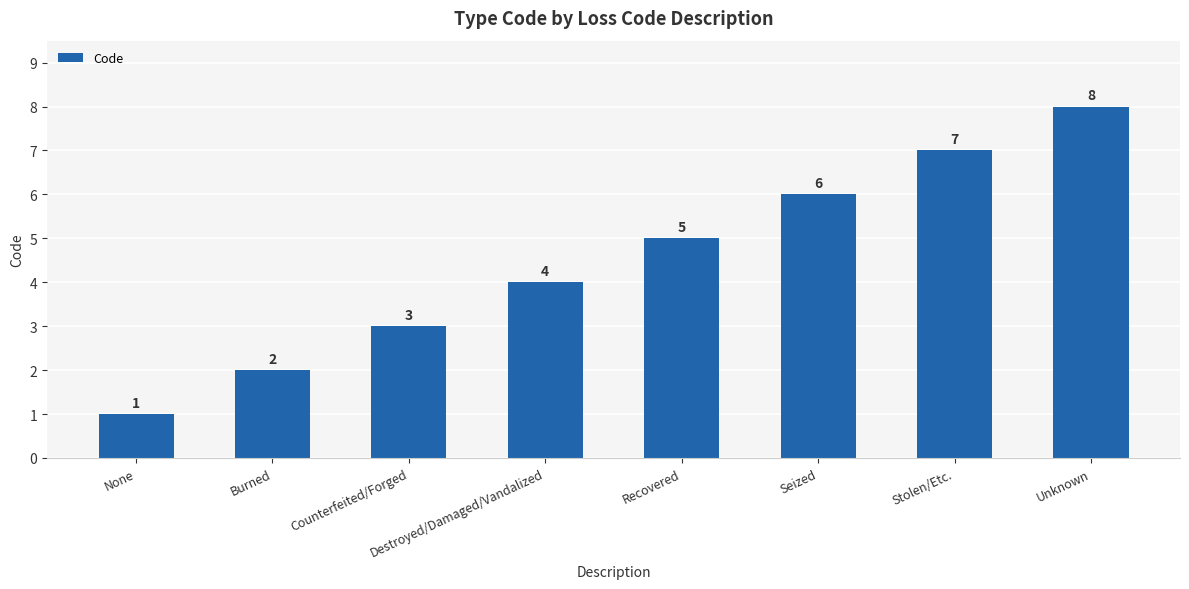

What is the label of the 1st bar from the right?

Unknown